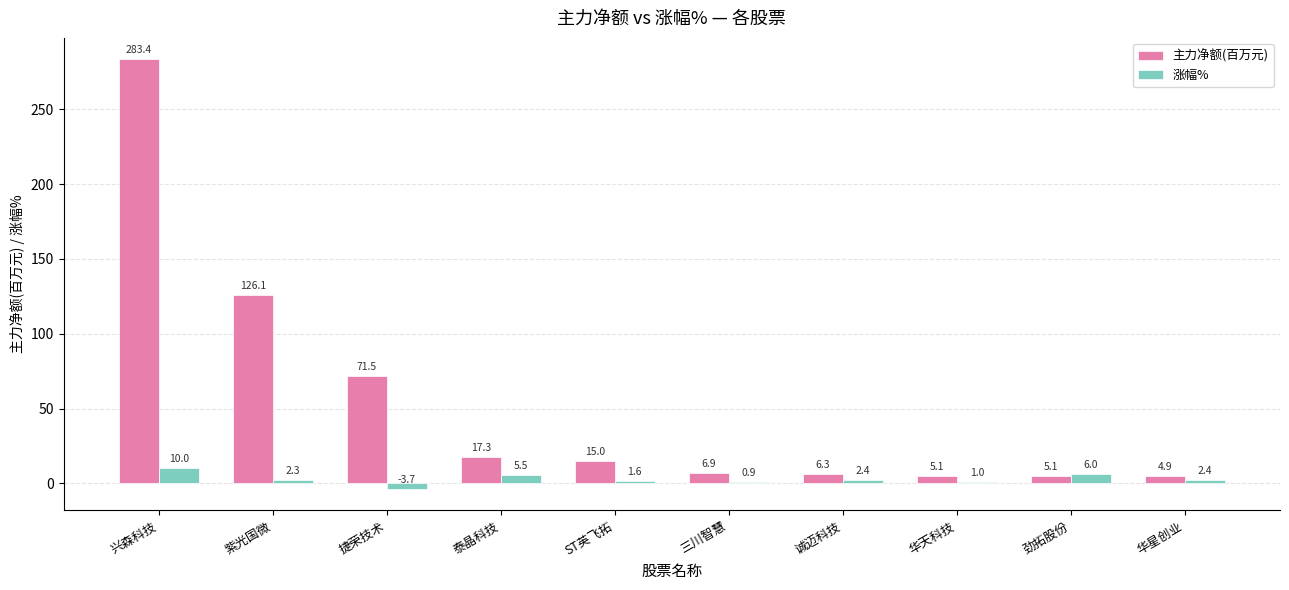

What is the total value across all series at 华星创业?

7.3